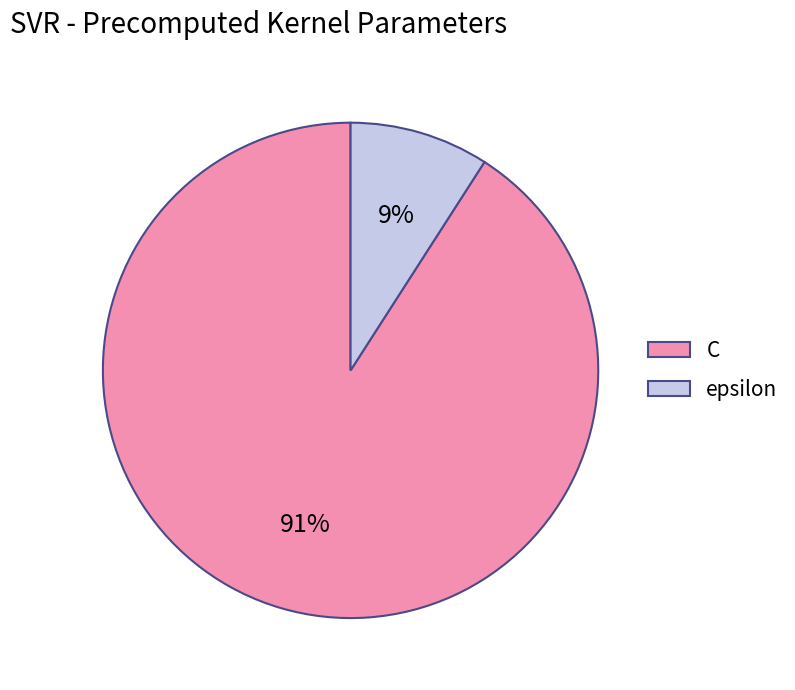

Does C represent more than half of the total?

Yes